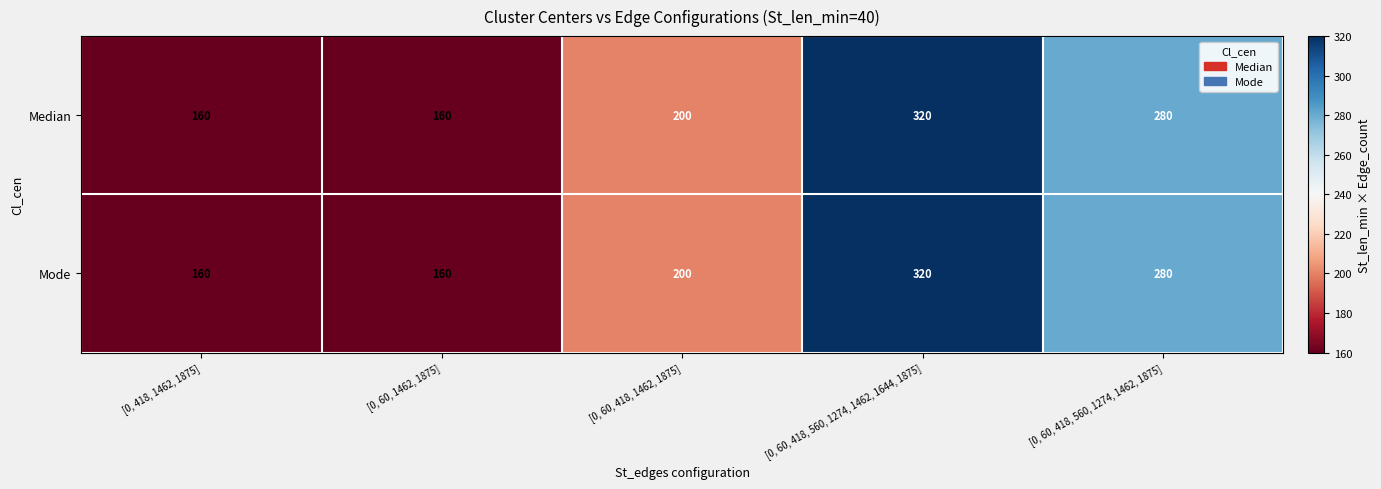

Reading left to right, list all the values displayed in this chart.

Median: [0, 418, 1462, 1875]=160	[0, 60, 1462, 1875]=160	[0, 60, 418, 1462, 1875]=200	[0, 60, 418, 560, 1274, 1462, 1644, 1875]=320	[0, 60, 418, 560, 1274, 1462, 1875]=280
Mode: [0, 418, 1462, 1875]=160	[0, 60, 1462, 1875]=160	[0, 60, 418, 1462, 1875]=200	[0, 60, 418, 560, 1274, 1462, 1644, 1875]=320	[0, 60, 418, 560, 1274, 1462, 1875]=280